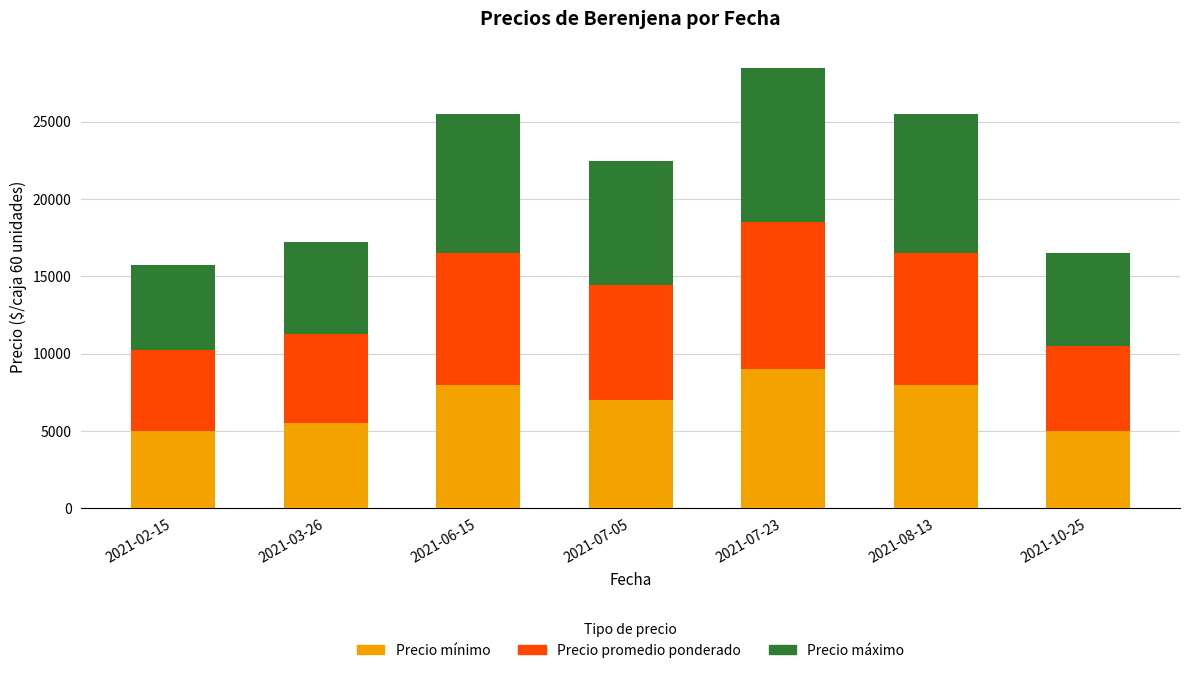

What is the total value across all series at 2021-07-23?

28500